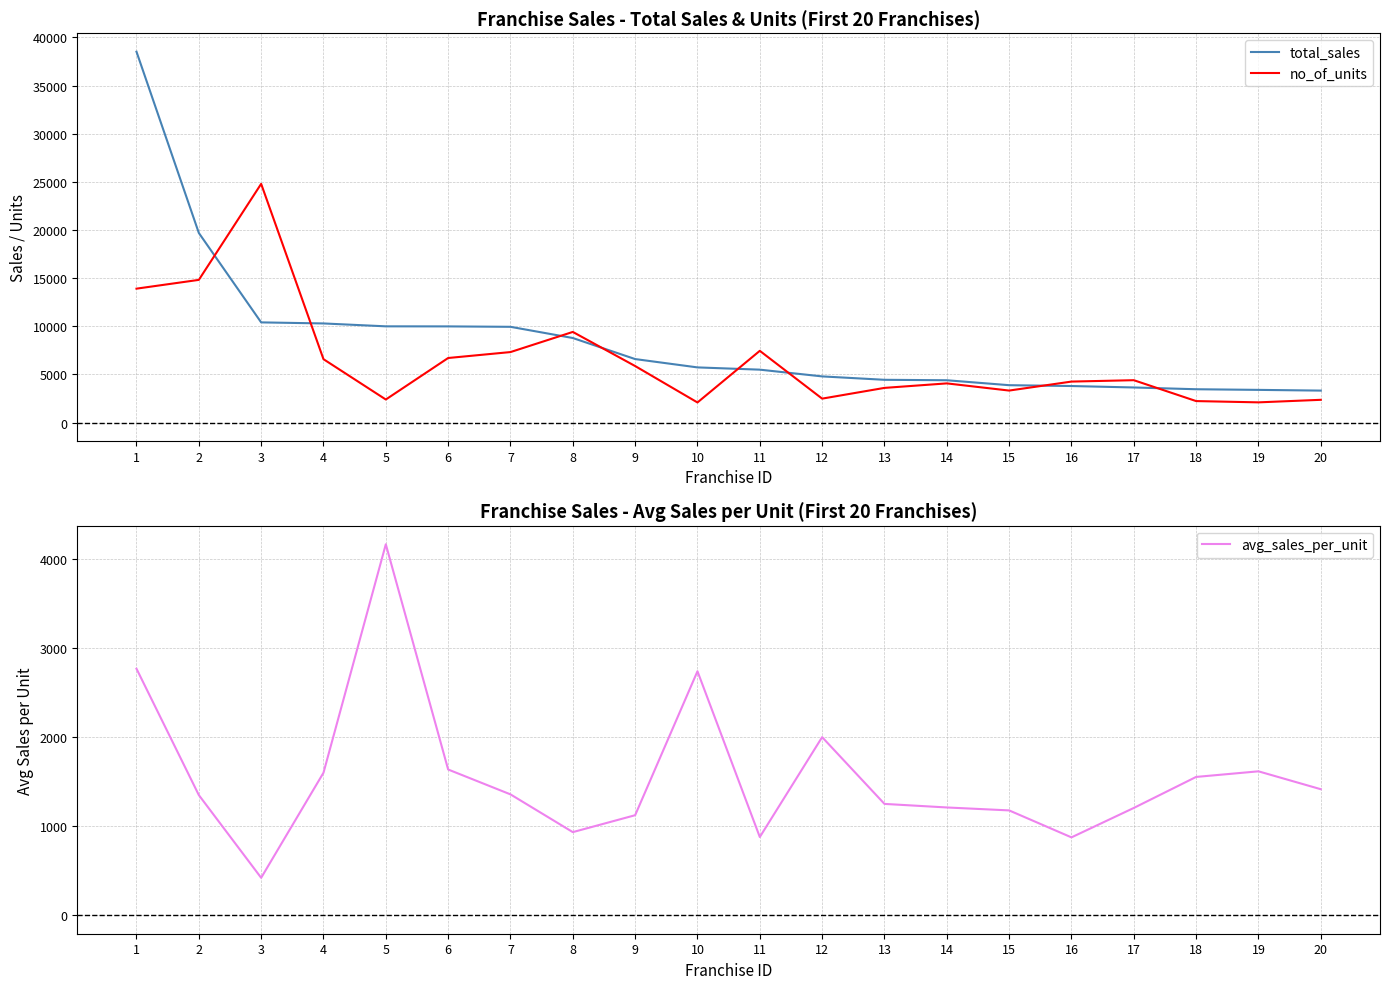

At which label is total_sales closest to 20924?

2